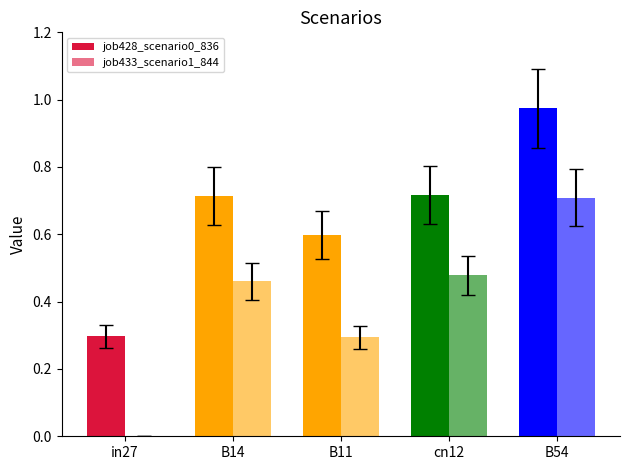

Are the bars horizontal?

No